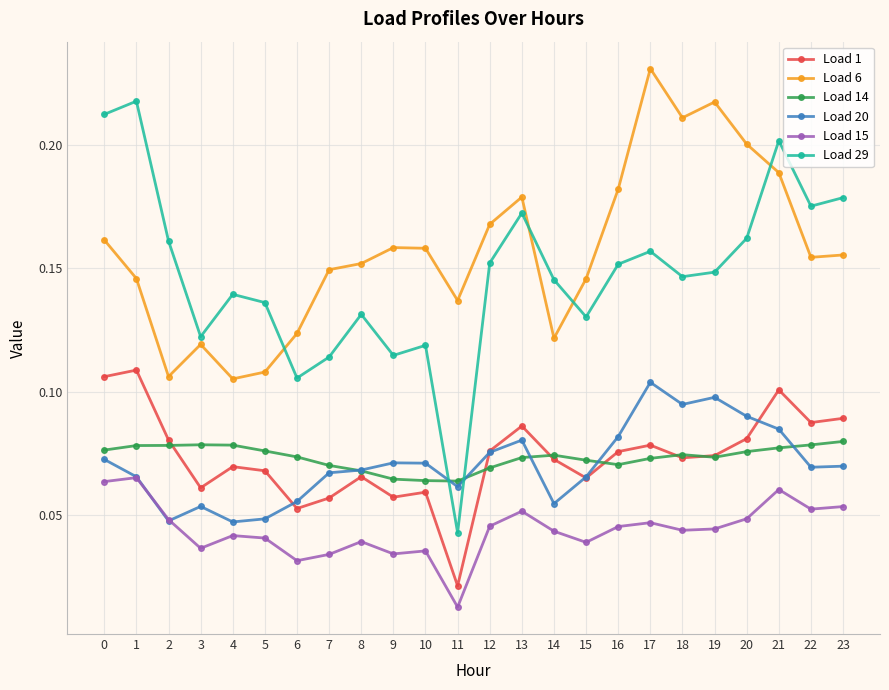

Count the Load 14 values in the range 0 to 1.

24